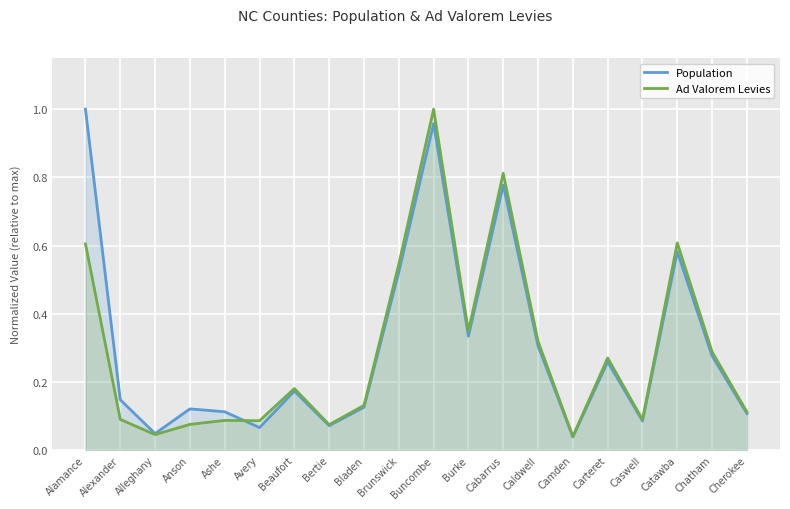

At how many categories does at least one series exceed 0?

20